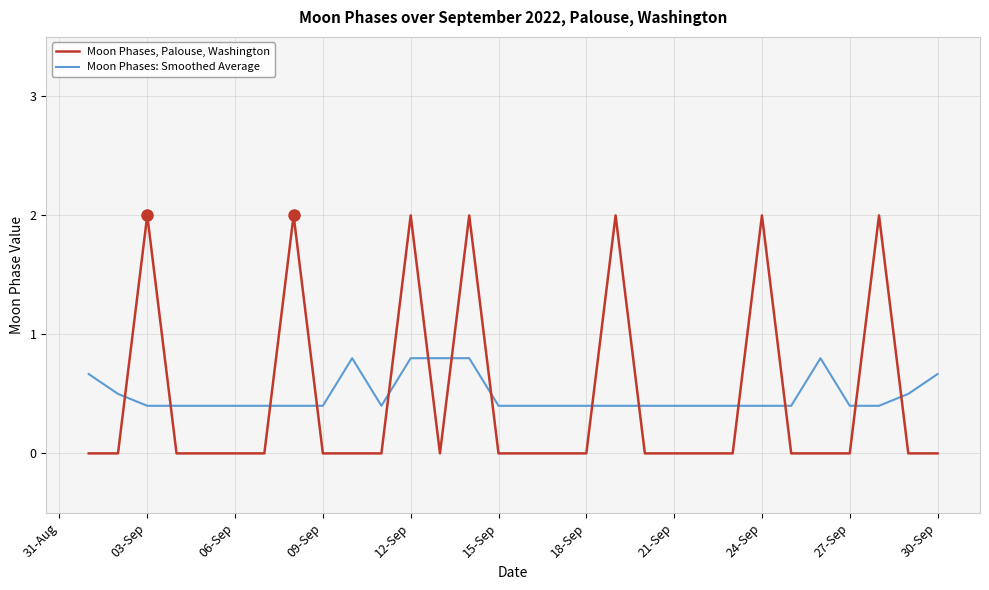

True or false: Moon Phases, Palouse, Washington and Moon Phases: Smoothed Average cross at least once.

True